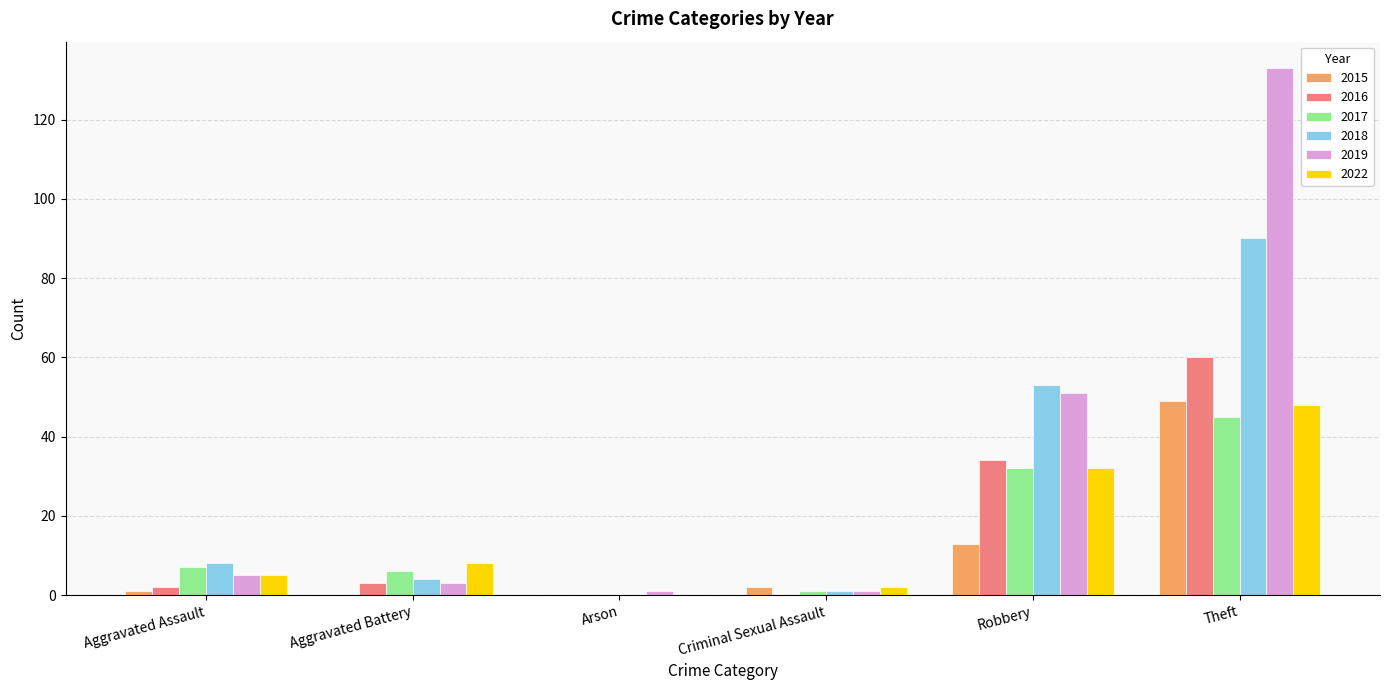

What is the spread (max minus min) of values at Criminal Sexual Assault?

2